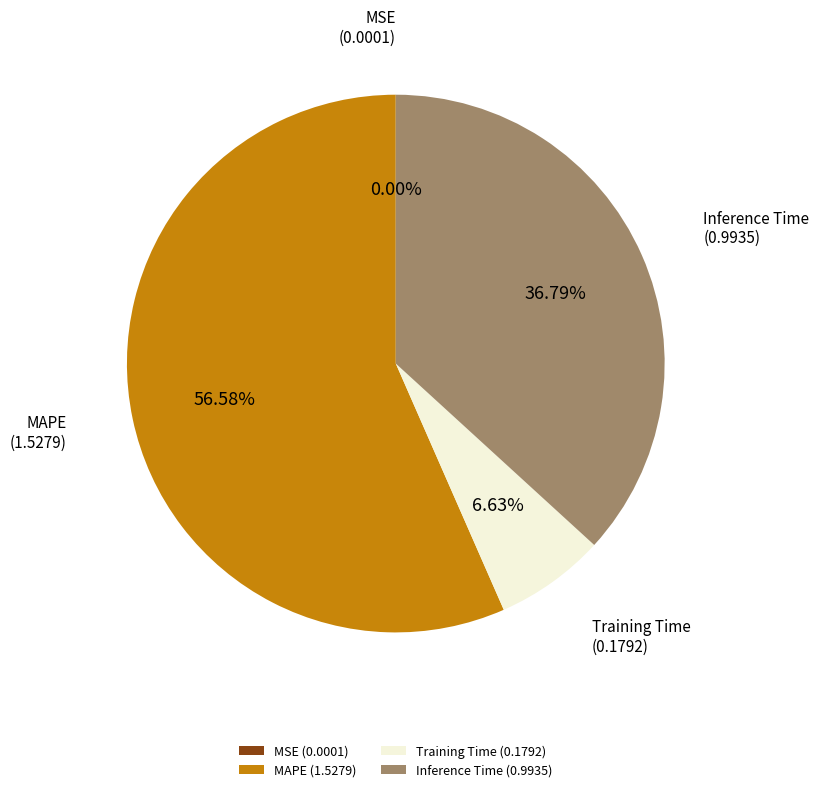

Between Training Time (0.1792) and MAPE (1.5279), which is larger?

MAPE (1.5279)